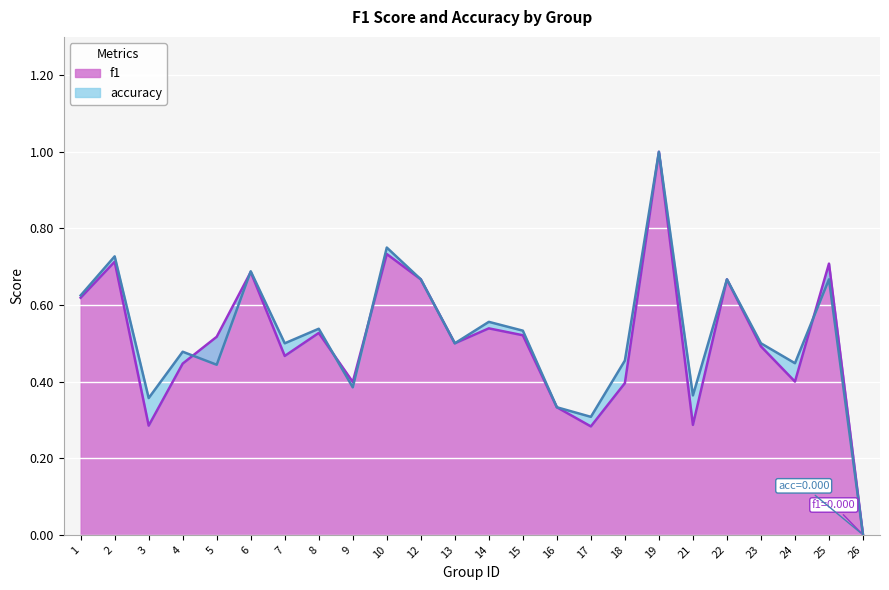

Which series ends up on top after the final intersection of accuracy and f1?

f1